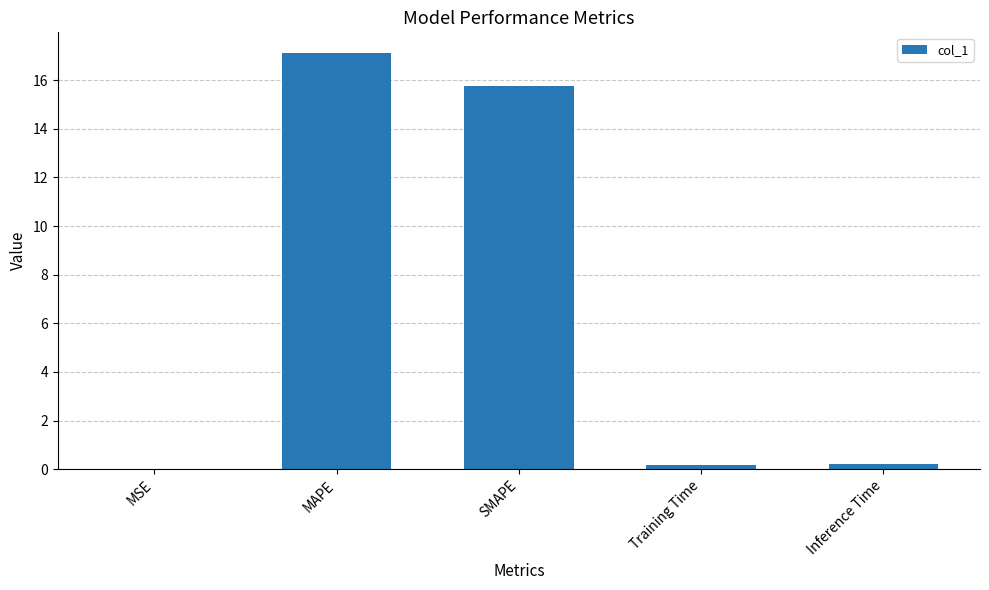

What is the sum of all values?

33.3